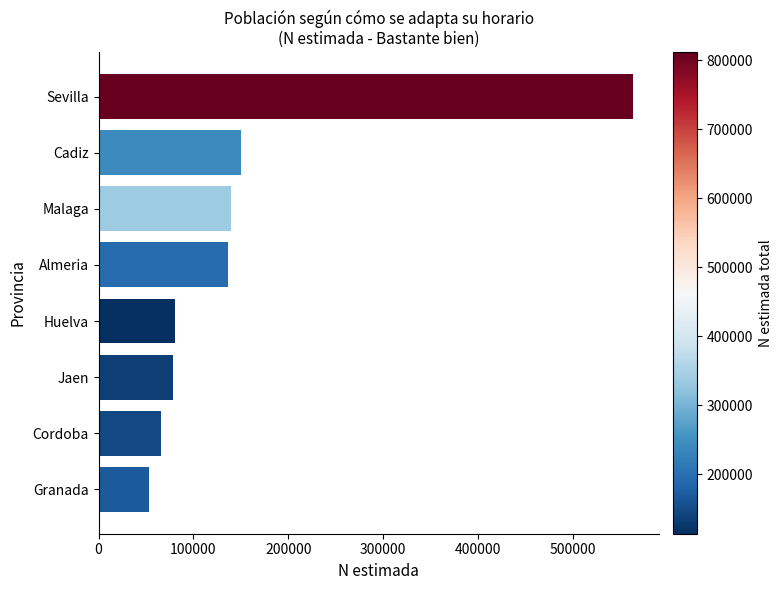

How many data points are less than 136172?

4